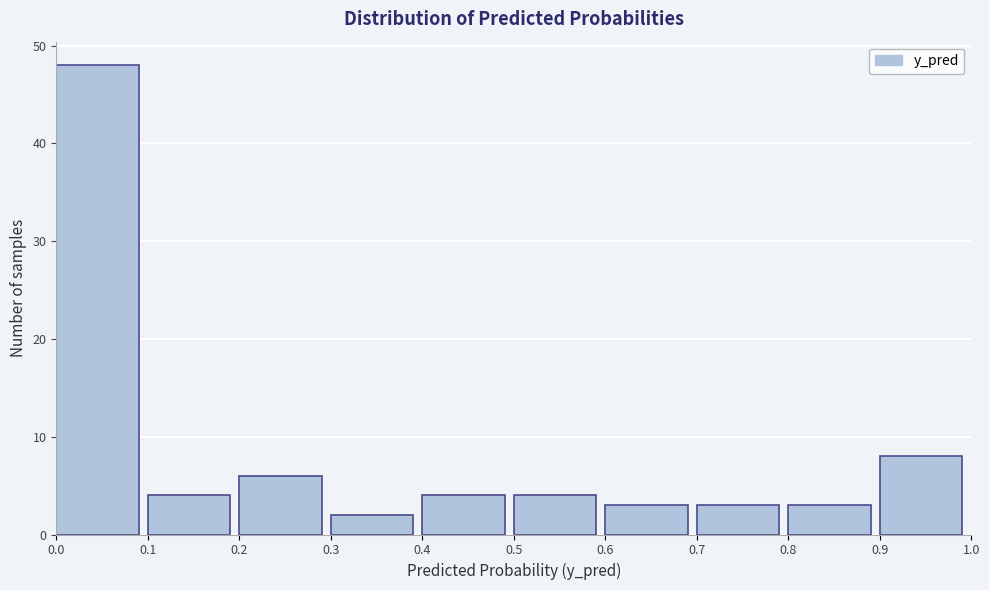

Over which range of the x-axis is the bar tallest?

0.0 to 0.1